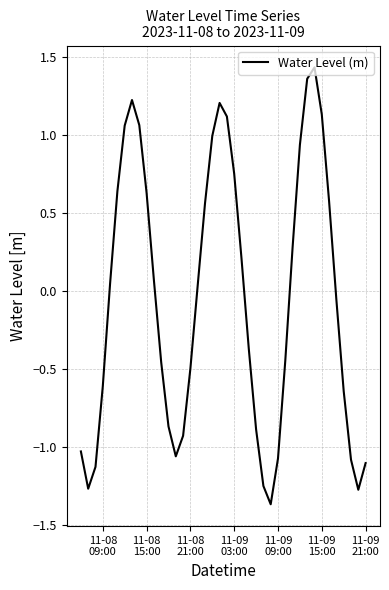

What is the difference between the maximum and minimum values?

2.8